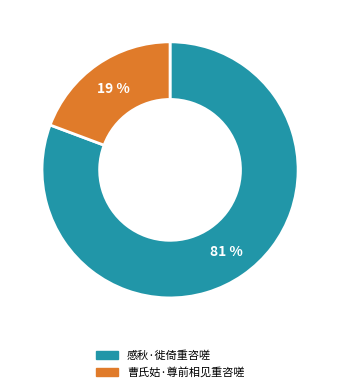

Does 感秋·徙倚重咨嗟 represent more than half of the total?

Yes